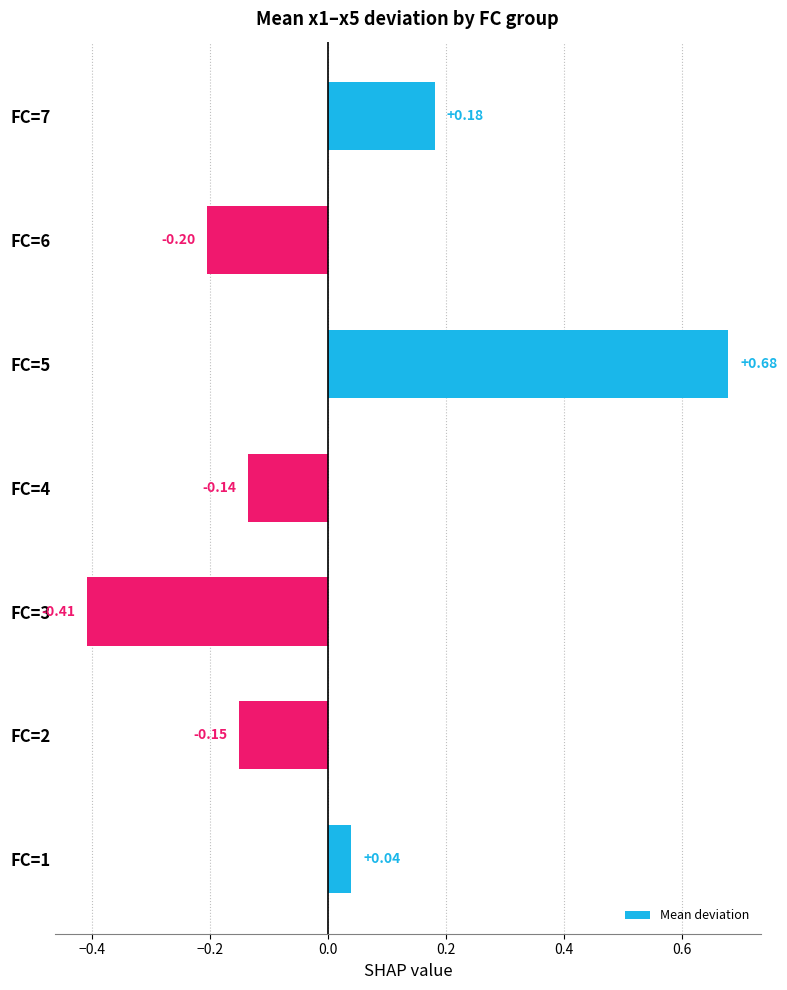

Does the chart contain stacked bars?

No